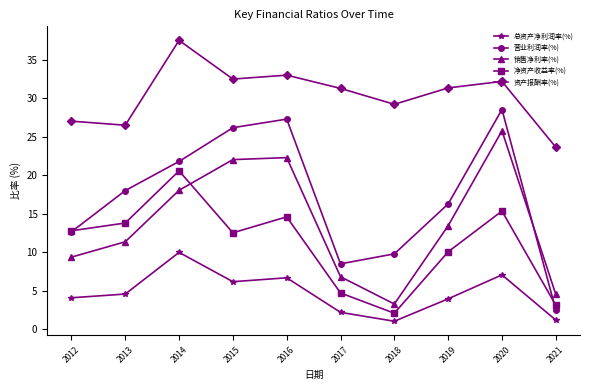

What are all the series names shown in the legend?

总资产净利润率(%), 营业利润率(%), 销售净利率(%), 净资产收益率(%), 资产报酬率(%)